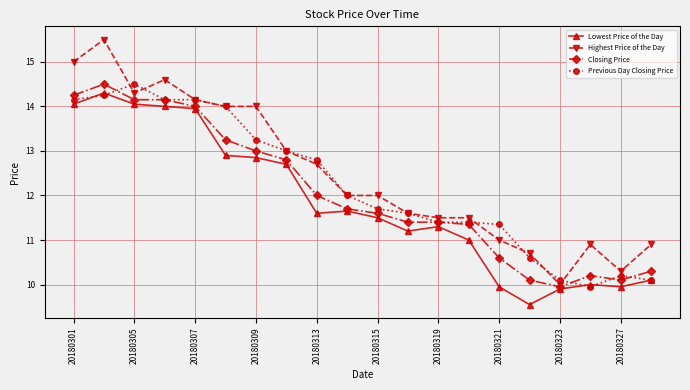

Which series has the largest range (max minus min)?

Highest Price of the Day